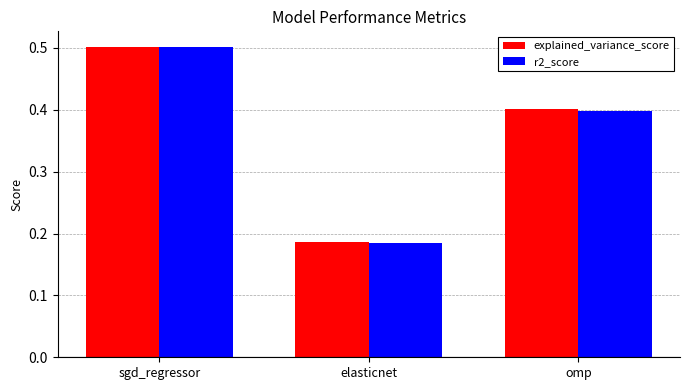

How many categories are shown in the chart?

3